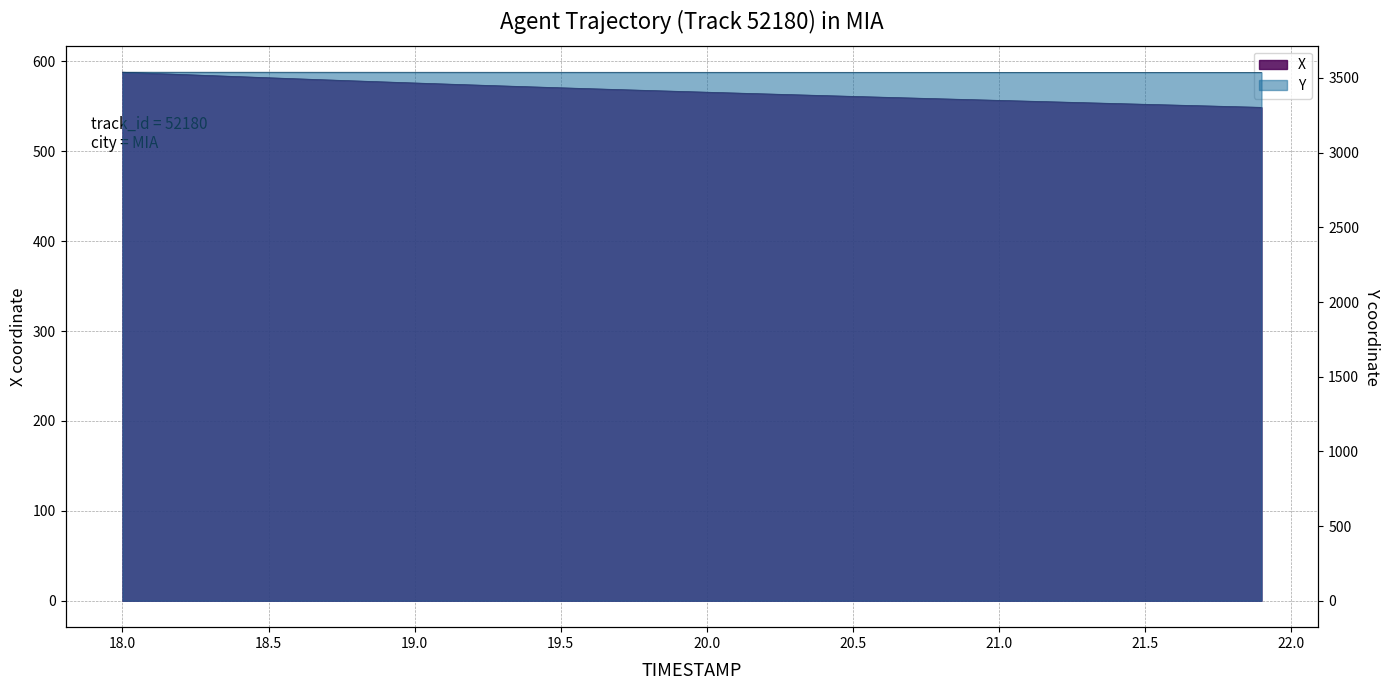

Rank the categories by X value from lowest to highest.

21.9, 21.8, 21.7, 21.6, 21.5, 21.4, 21.3, 21.2, 21.1, 21.0, 20.9, 20.8, 20.7, 20.6, 20.5, 20.4, 20.3, 20.2, 20.1, 20.0, 19.9, 19.8, 19.7, 19.6, 19.5, 19.4, 19.3, 19.2, 19.1, 19.0, 18.9, 18.8, 18.7, 18.6, 18.5, 18.4, 18.3, 18.2, 18.1, 18.0